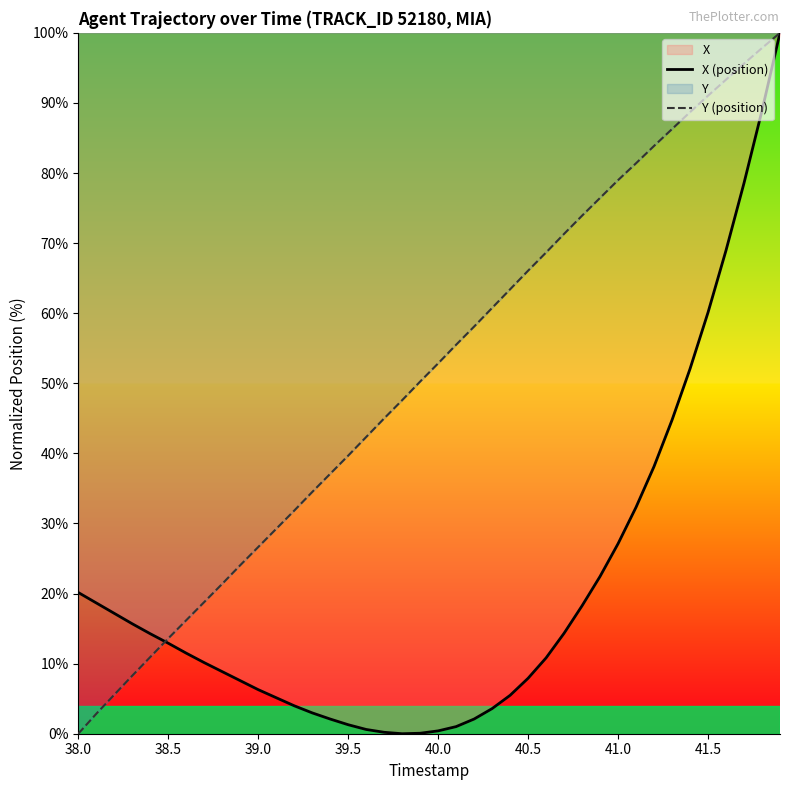

Which series has the largest total across all categories?

Y (position)